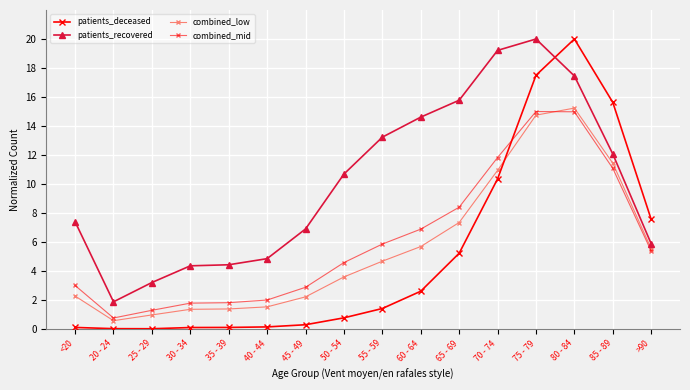

What is the approximate value of combined_mid at 25 - 29?

1.3